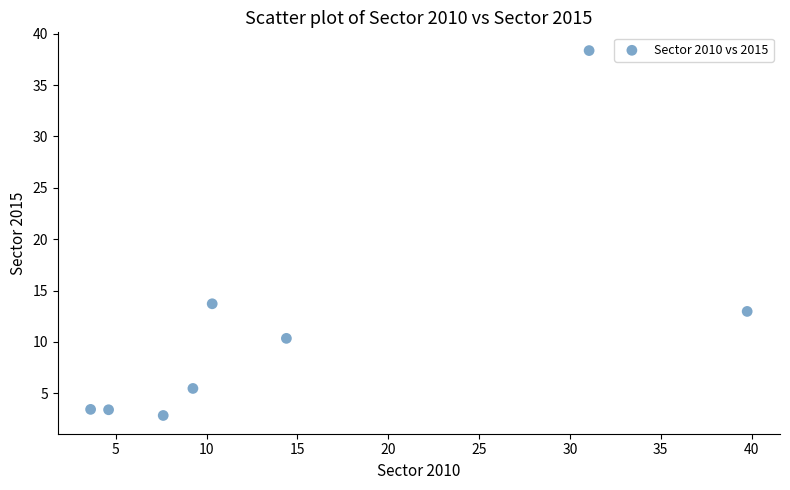

What is the range of Y values (max minus min)?

35.5